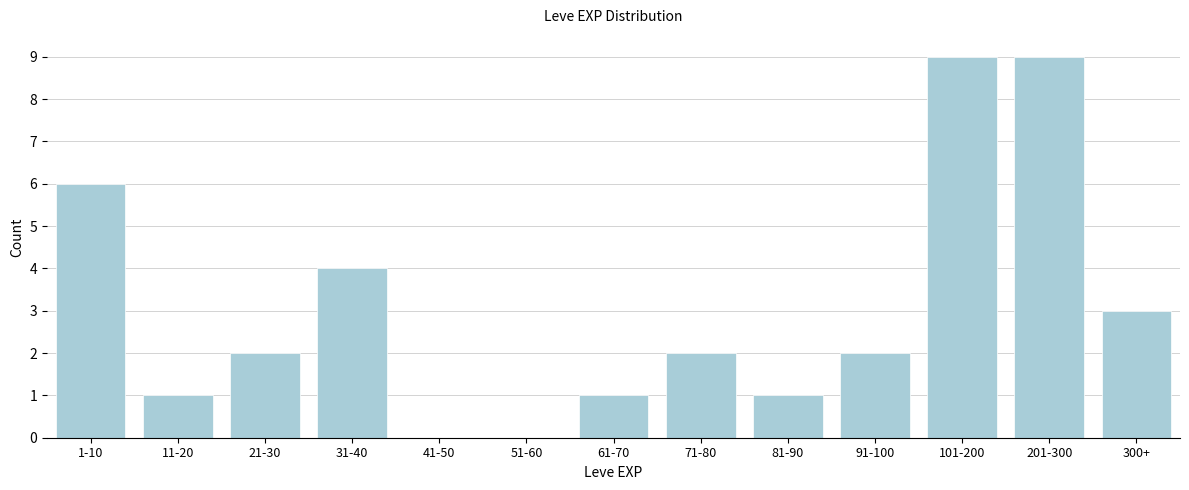

Reading right to left, what are all the values shown in this chart?

300+=3	201-300=9	101-200=9	91-100=2	81-90=1	71-80=2	61-70=1	51-60=0	41-50=0	31-40=4	21-30=2	11-20=1	1-10=6